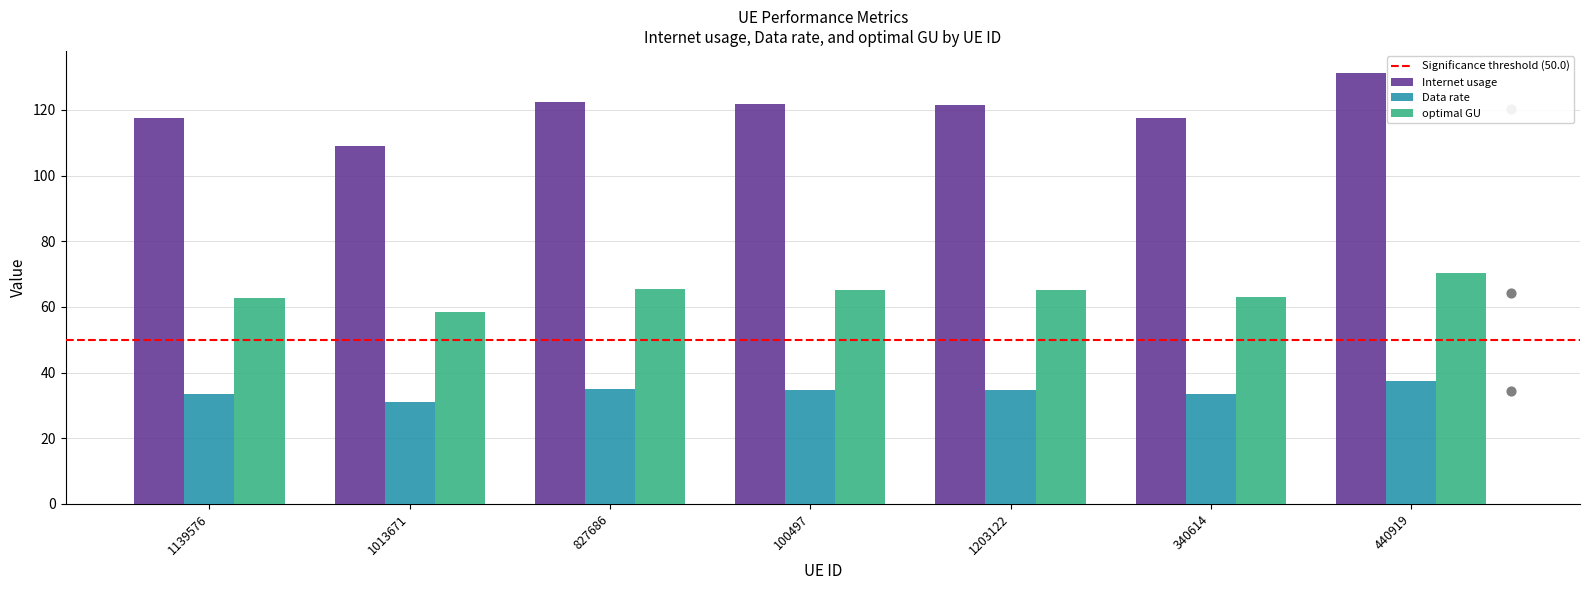

What is the total value across all series at 1203122?

221.5